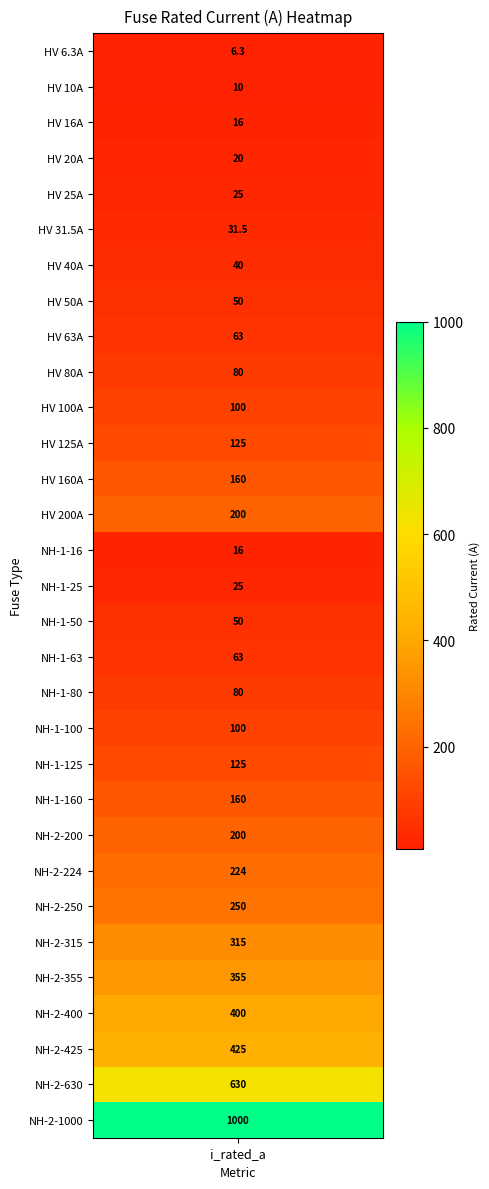

How many values exceed 100?

14